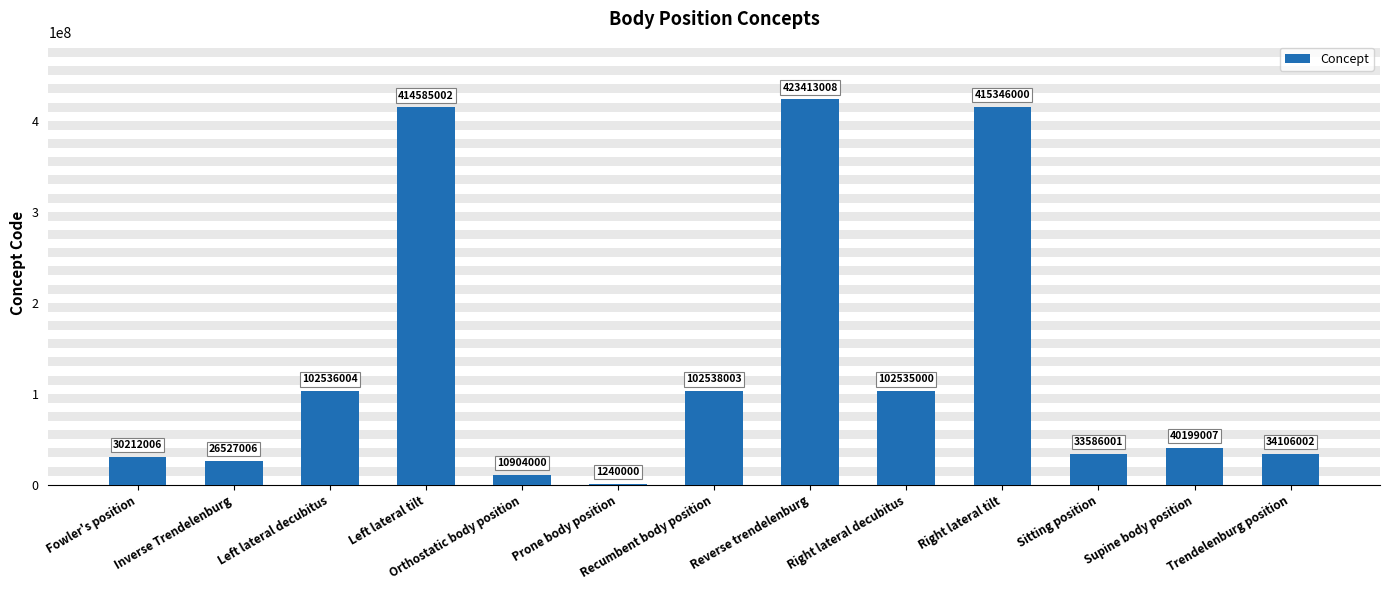

What is the change in value from Orthostatic body position to Supine body position?

+29295007